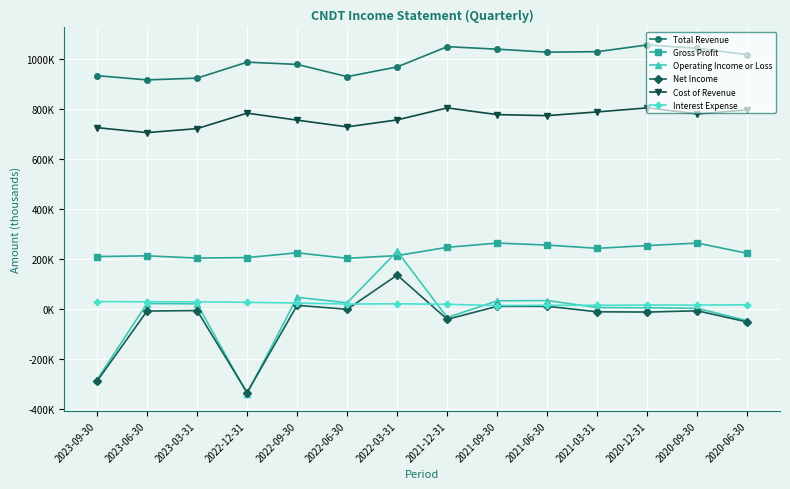

The value of Gross Profit at 2023-03-31 is 202000. True or false?

True